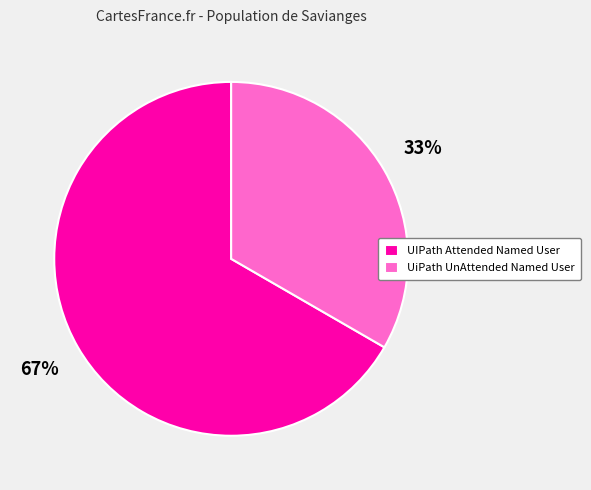

Is there any slice that represents more than half of the pie?

Yes